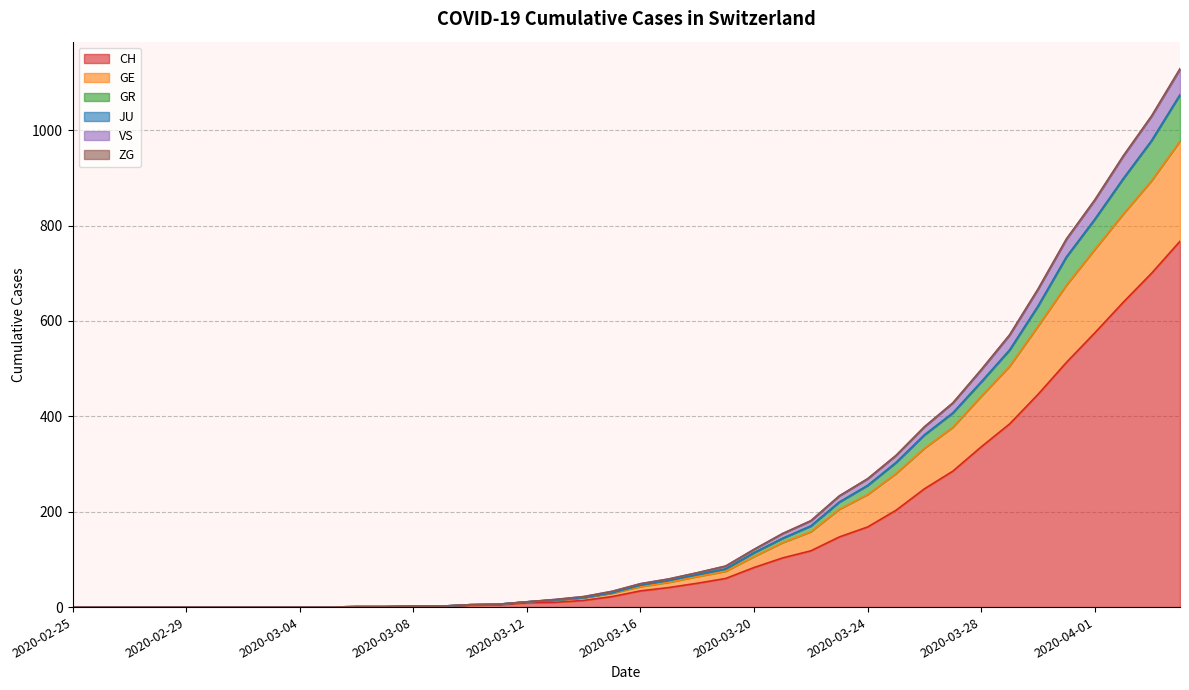

Is it true that GE equals 75 at 2020-03-19?

True